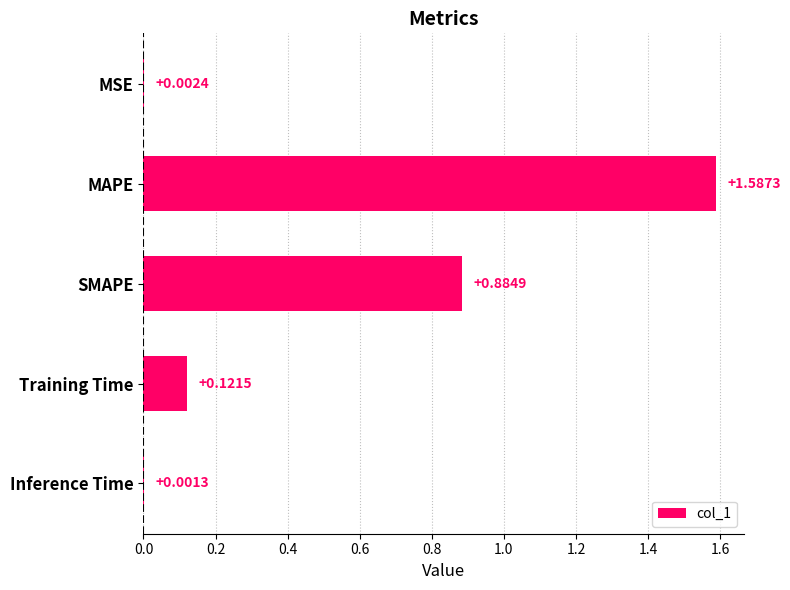

What is the sum of all values?

2.6